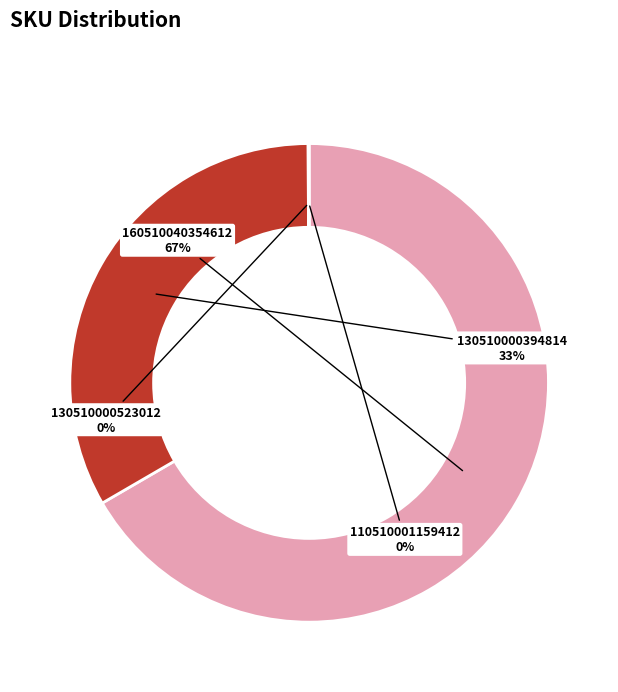

Approximately how many times larger is the value at 160510040354612 compared to 130510000394814?

2.0